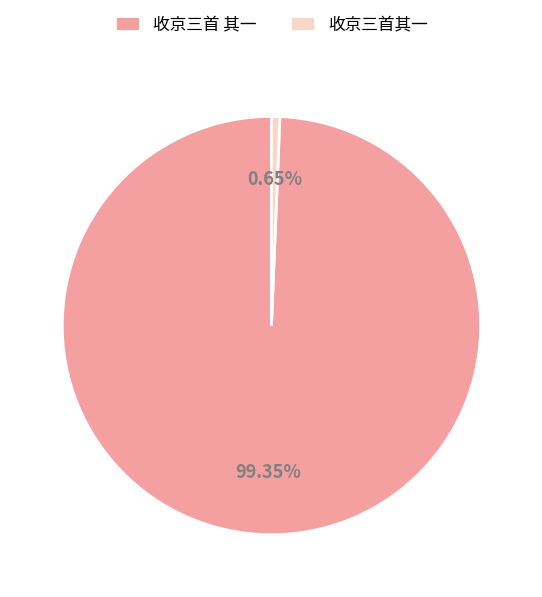

Which category has the smallest portion of the pie?

收京三首其一